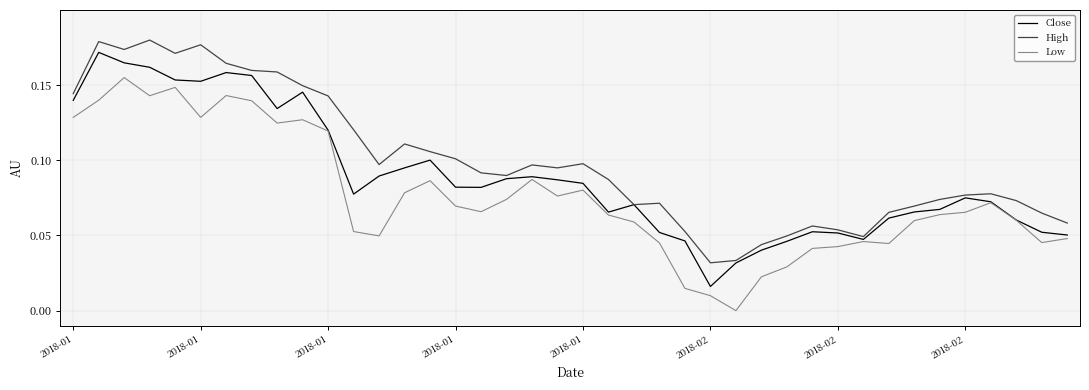

Rank the series by their average value, from lowest to highest.

Low, Close, High